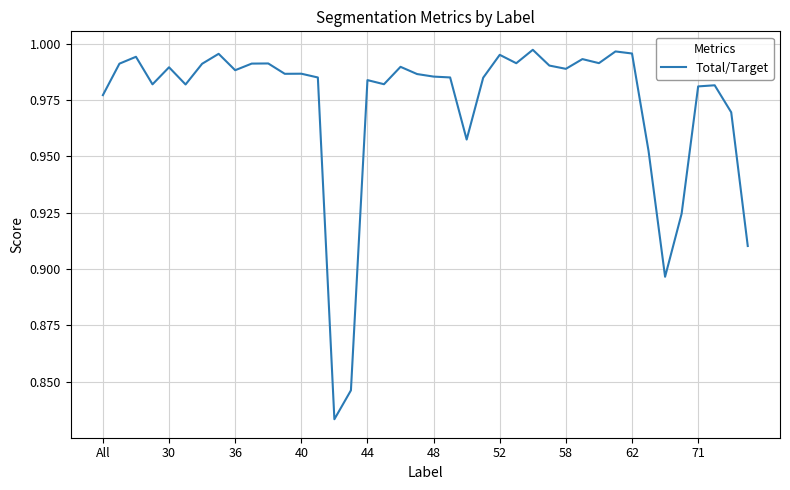

Reading left to right, extract all data points from this chart.

1.0	1.0	1.0	1.0	1.0	1.0	1.0	1.0	1.0	1.0	1.0	1.0	1.0	1.0	0.8	0.8	1.0	1.0	1.0	1.0	1.0	1.0	1.0	1.0	1.0	1.0	1.0	1.0	1.0	1.0	1.0	1.0	1.0	1.0	0.9	0.9	1.0	1.0	1.0	0.9